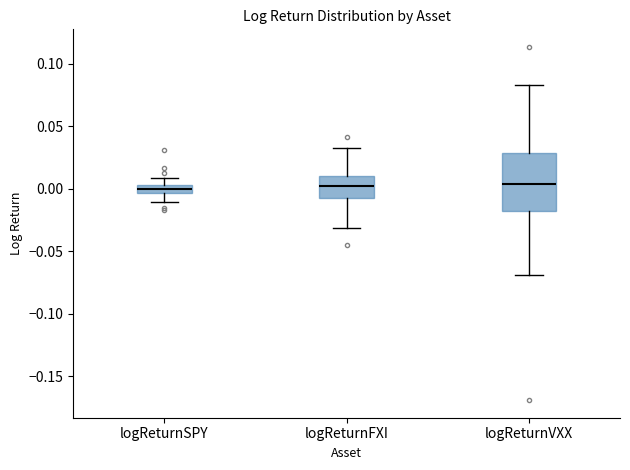

Where does the upper whisker of the box for logReturnVXX end on the y-axis? The values are not printed on the chart, so give them approximately, as read against the axis.

0.085